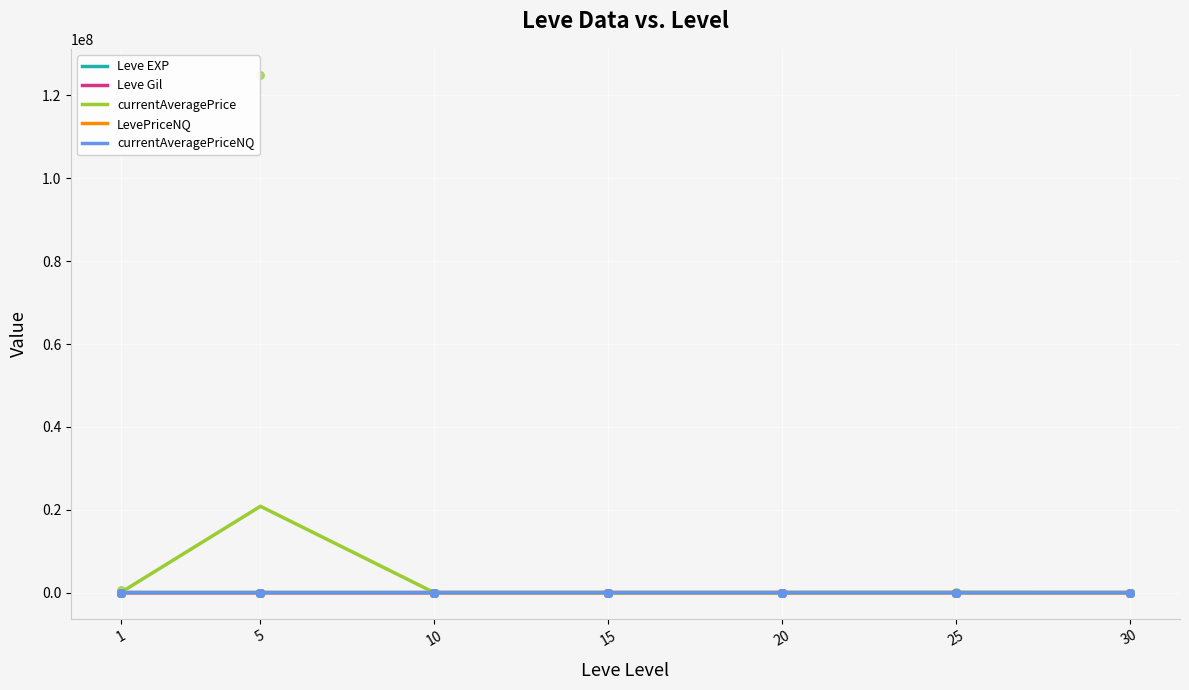

At which category is the sum across all series the highest?

5